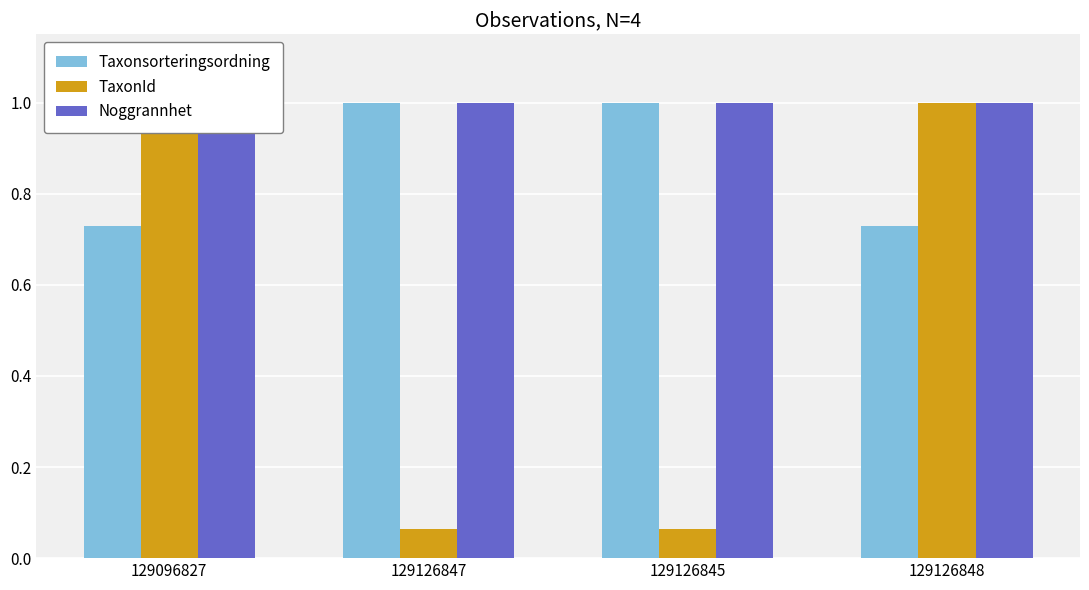

Rank the series at 129096827 from lowest to highest value.

Taxonsorteringsordning, TaxonId, Noggrannhet